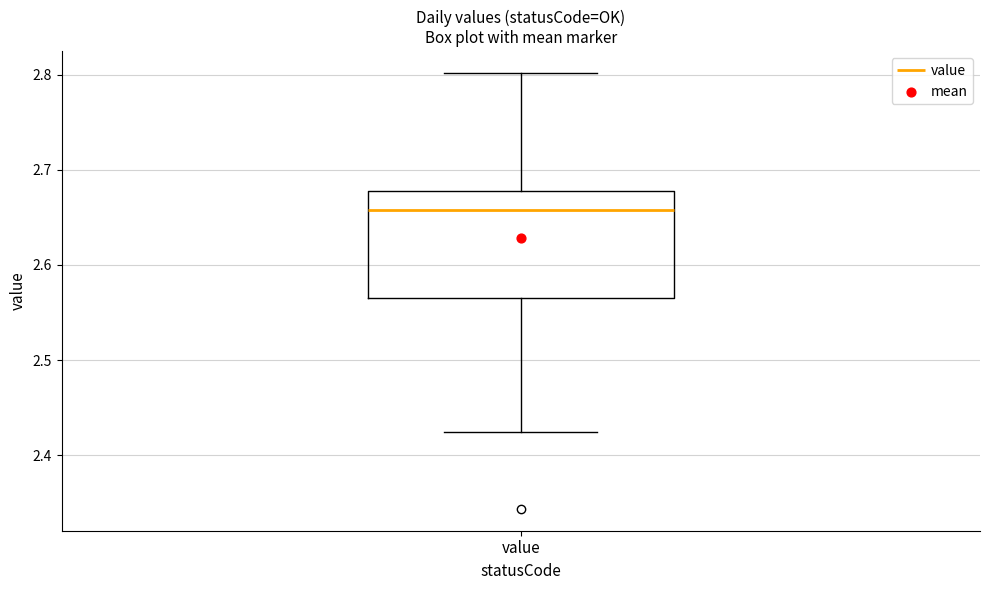

Transcribe this box plot: give where the median line is, the range the box spans, and where the two whiskers end, as read against the y-axis. The values are not printed on the chart, so give them approximately, as read against the axis.

median 2.66, box 2.57 to 2.68, whiskers 2.42 to 2.80